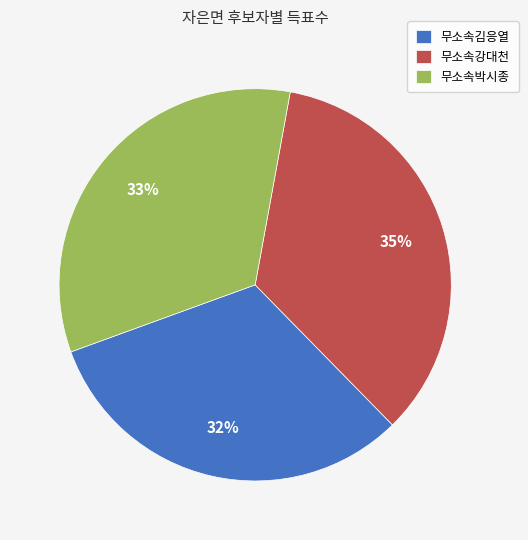

How many segments does this pie chart have?

3